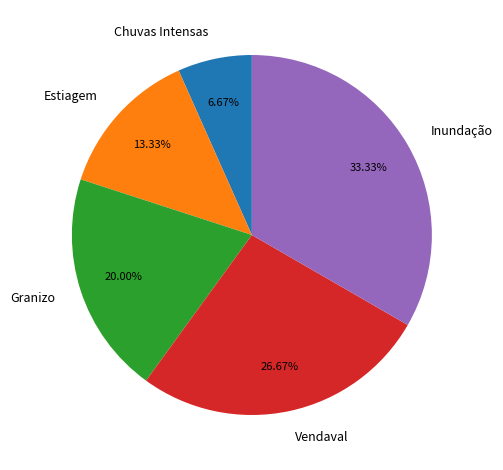

To the nearest percent, what portion does Inundação represent?

33%